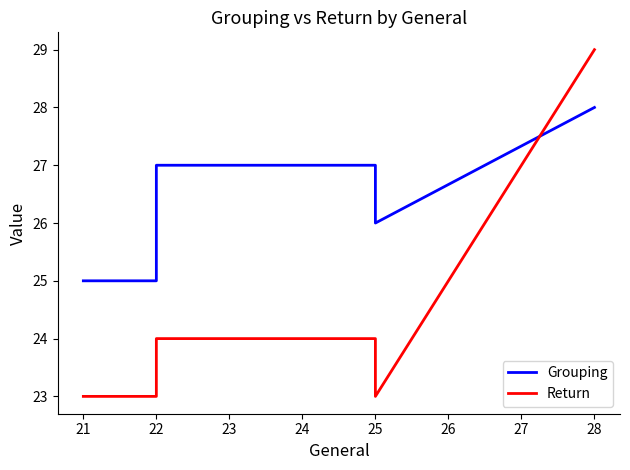

What are all the series names shown in the legend?

Grouping, Return